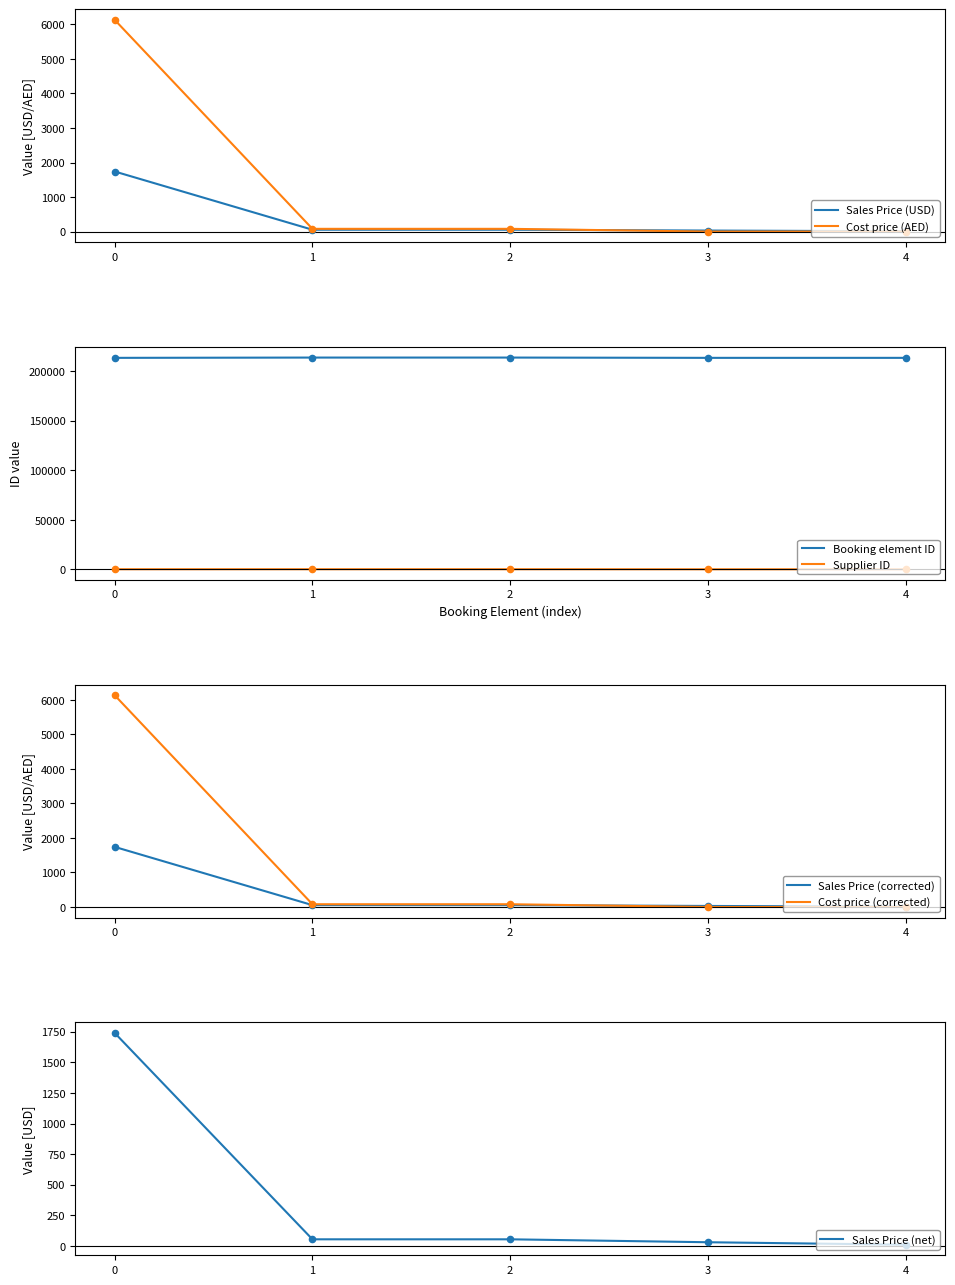

Is it true that Sales Price (USD) equals 1740.0 at 0?

True